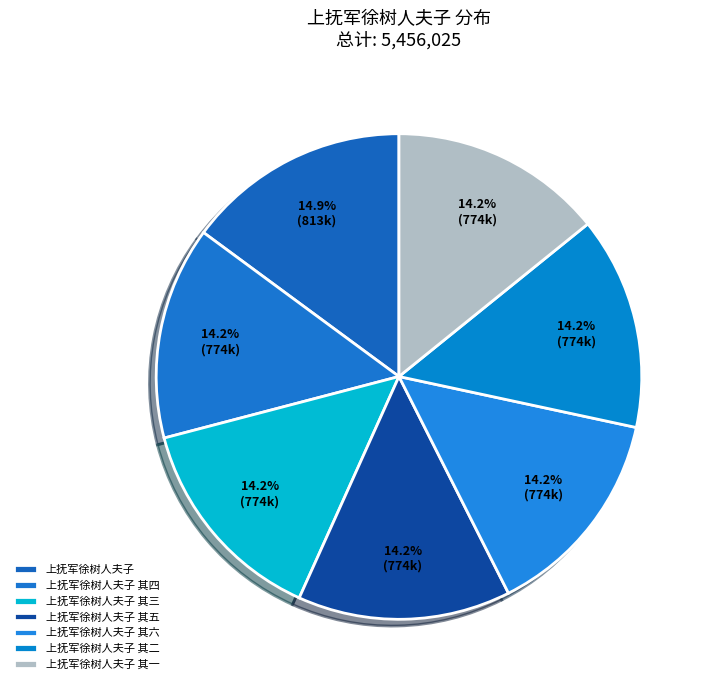

What is the largest slice in the pie chart?

上抚军徐树人夫子